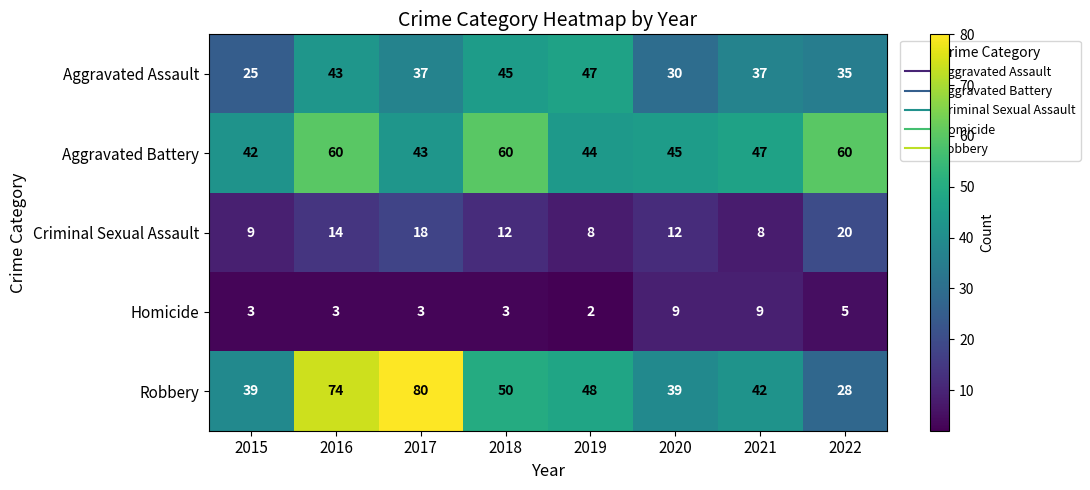

Rank the series by their maximum value, from lowest to highest.

Homicide, Criminal Sexual Assault, Aggravated Assault, Aggravated Battery, Robbery